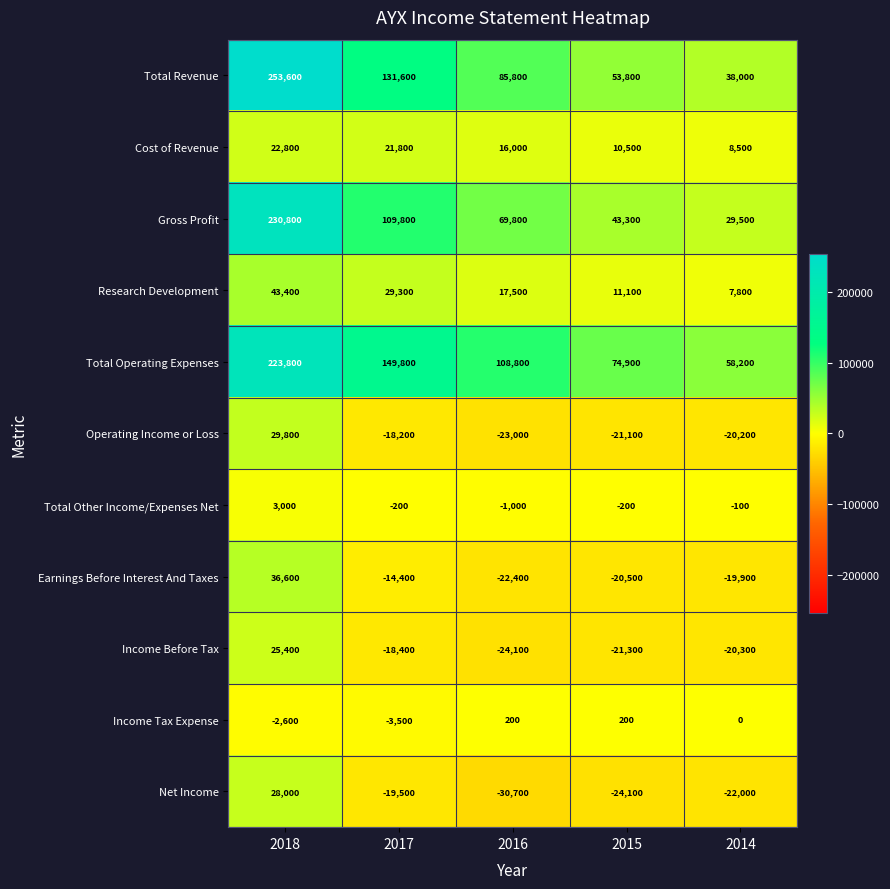

What is the total value across all series at 2017?

368100